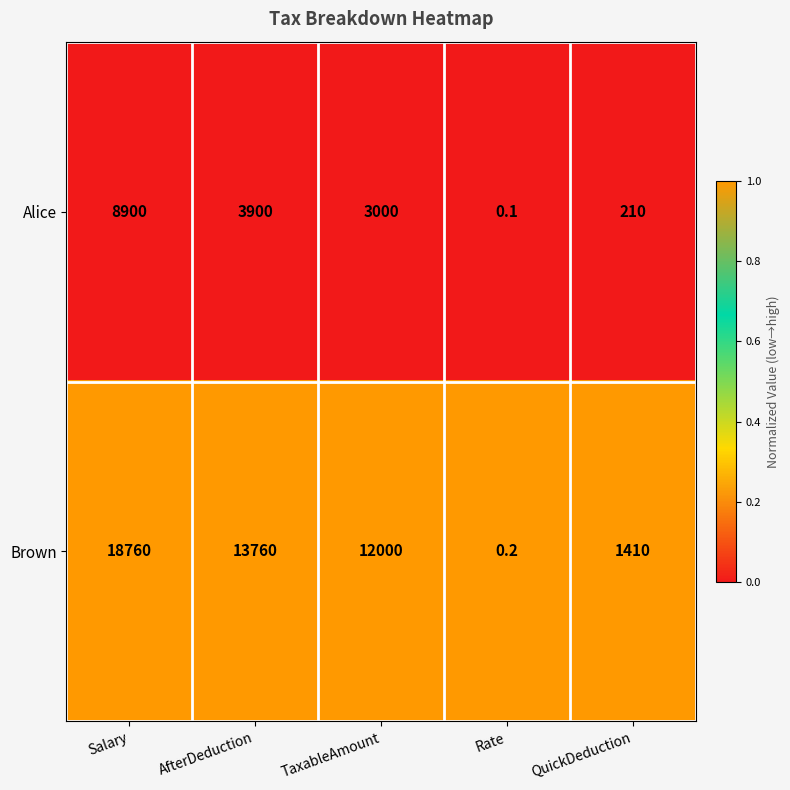

The value of Alice at AfterDeduction is 6342.6. True or false?

False